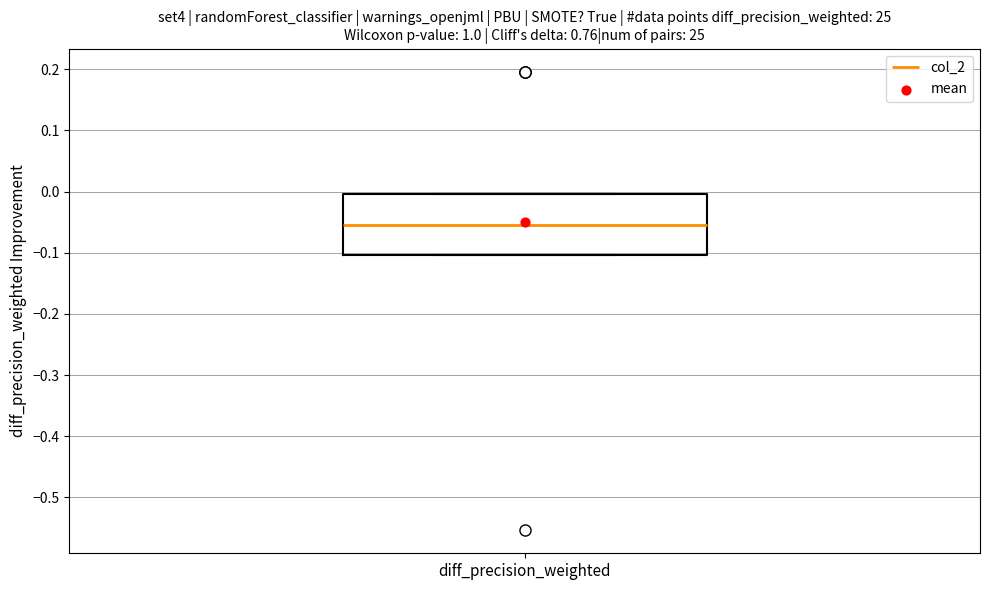

Transcribe this box plot: give where the median line is, the range the box spans, and where the two whiskers end, as read against the y-axis. The values are not printed on the chart, so give them approximately, as read against the axis.

median -0.05, box -0.10 to 0.00, whiskers -0.10 to 0.00